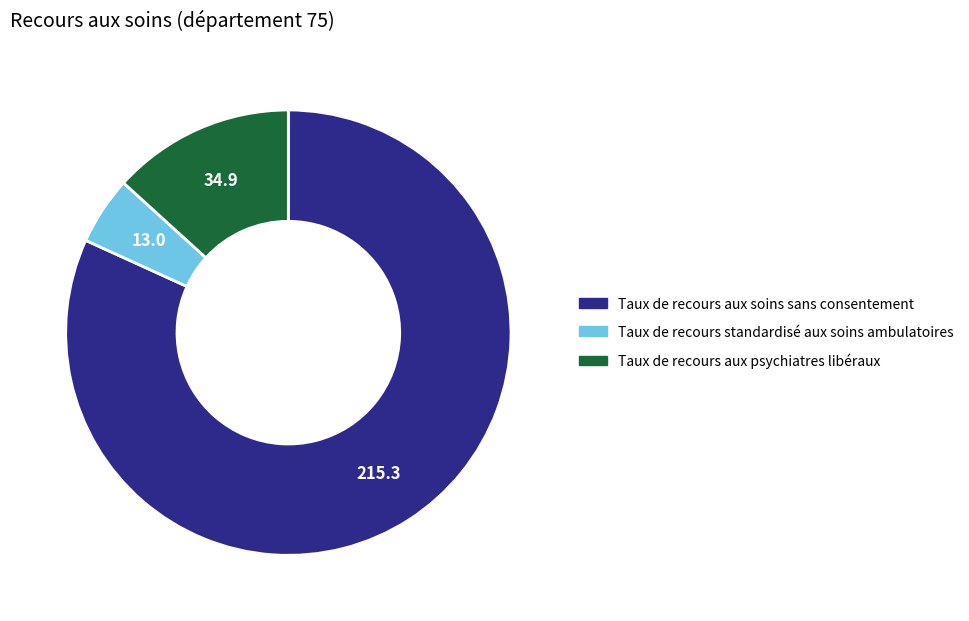

How many segments does this pie chart have?

3